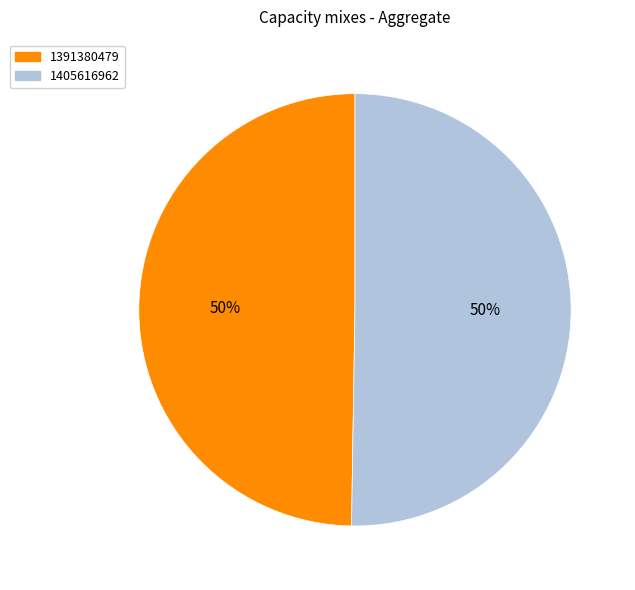

What is the majority slice?

1405616962